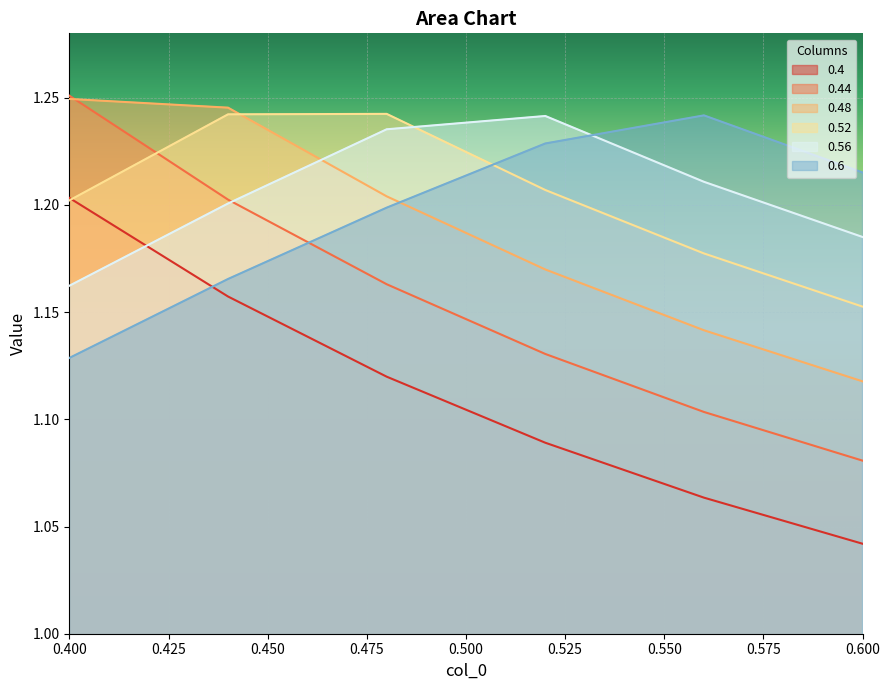

How many intersections are there between 0.48 and 0.6?

1